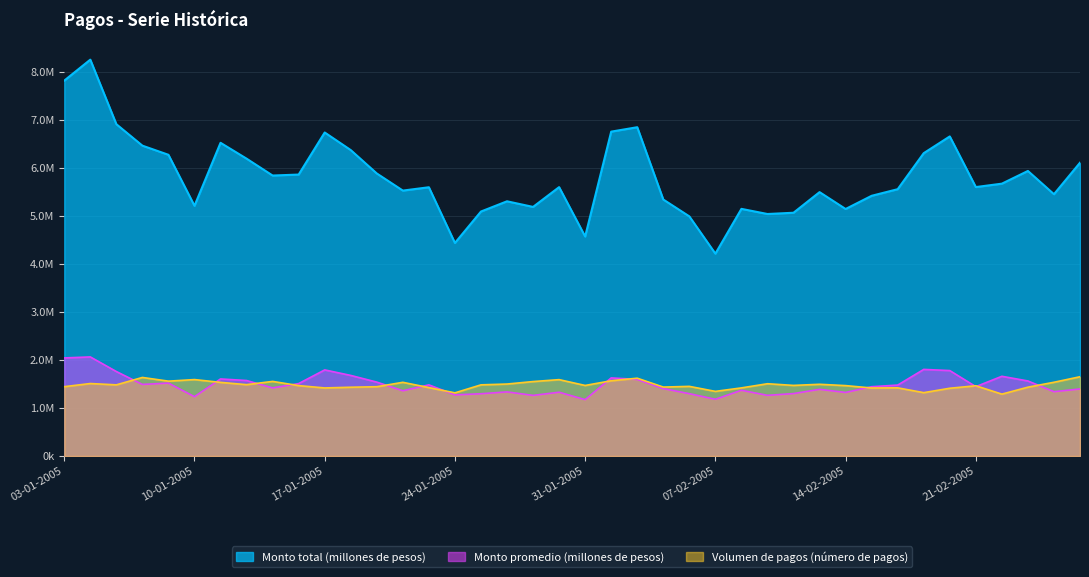

At which category is the sum across all series the highest?

04-01-2005